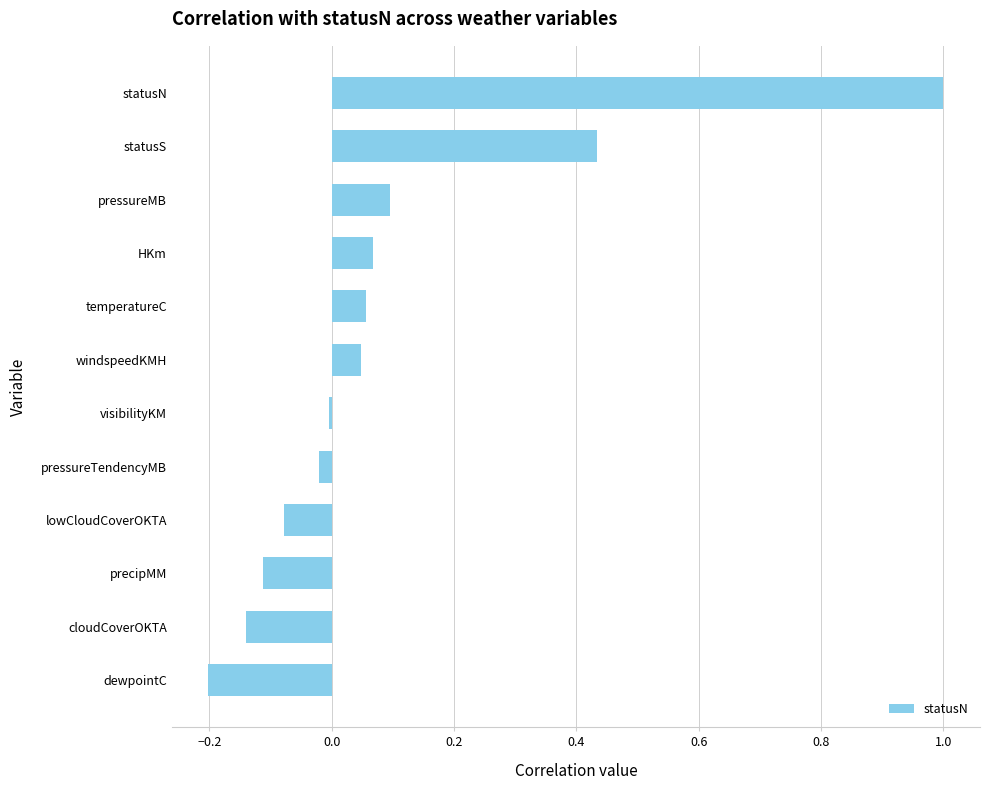

What is the difference between the maximum and second lowest values?

1.1